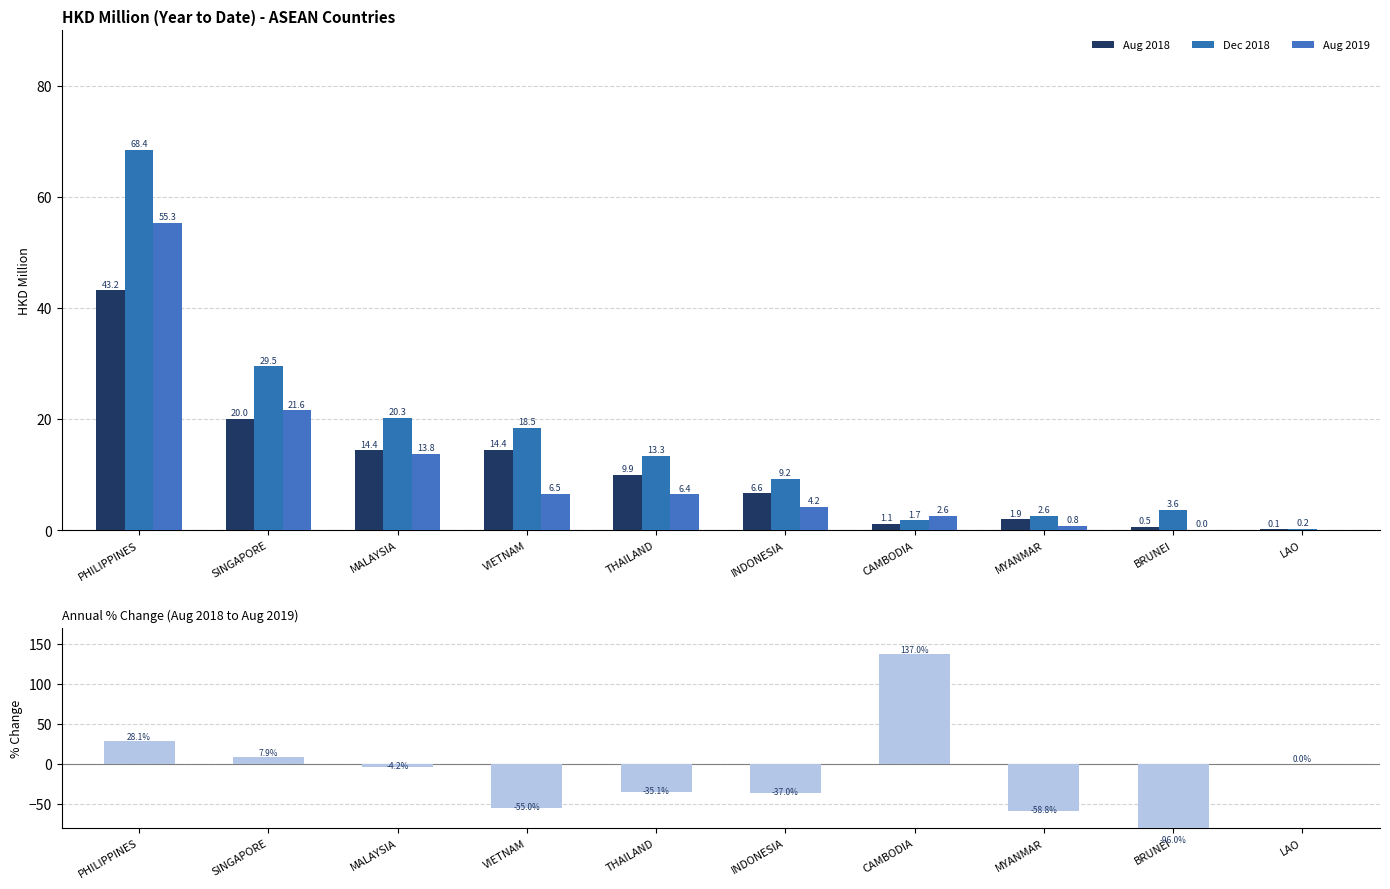

Which category has the lowest value in the Aug 2018 series?

LAO